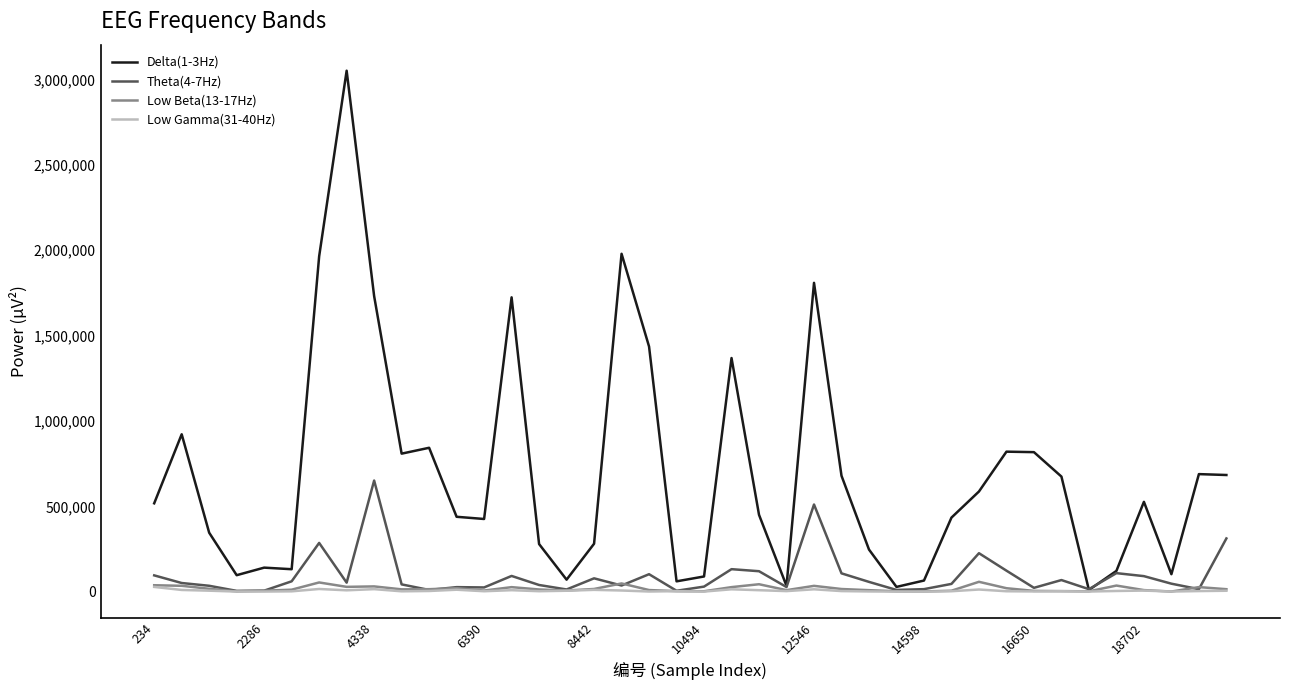

Which series has the widest spread of values?

Delta(1-3Hz)